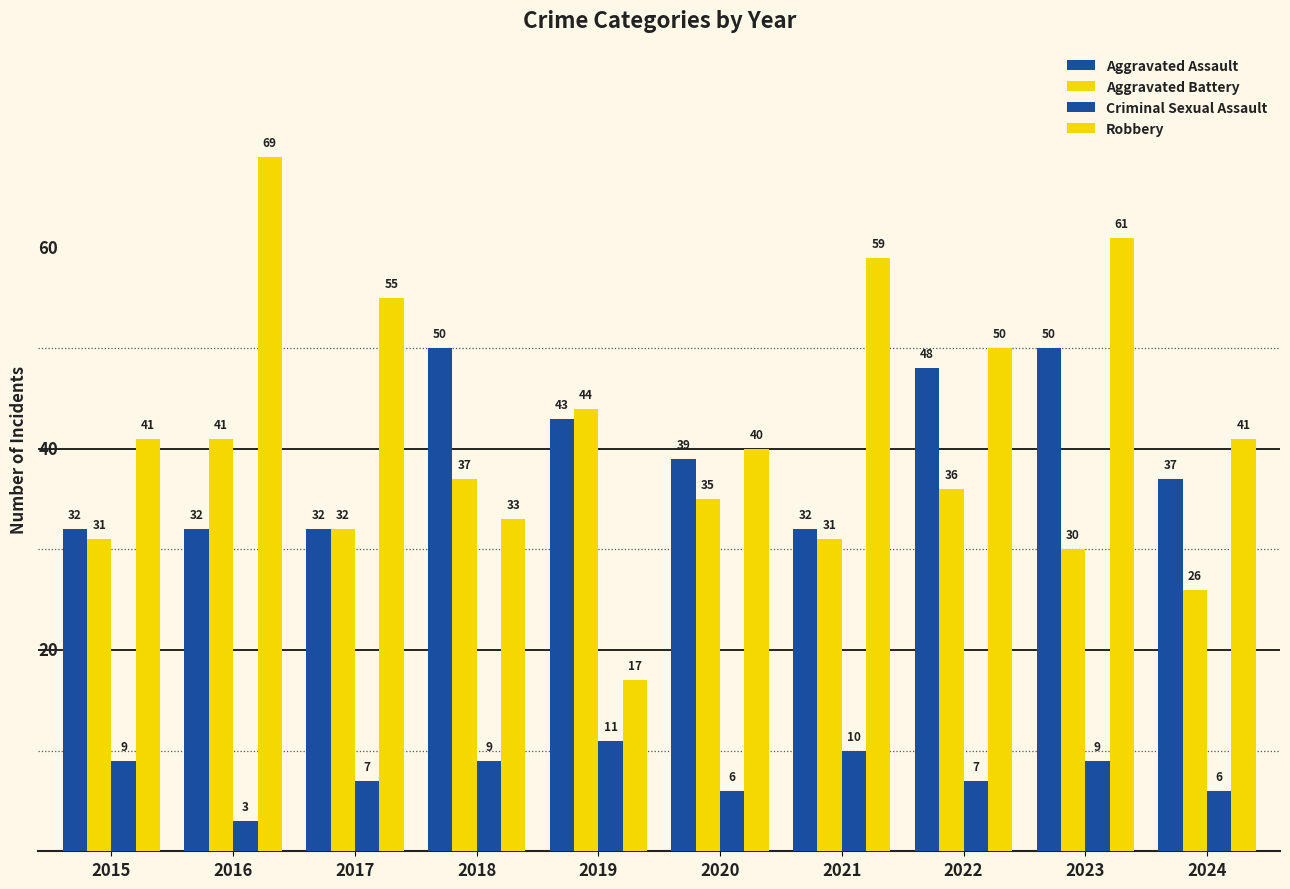

Are the bars grouped side by side (vs. stacked)?

Yes